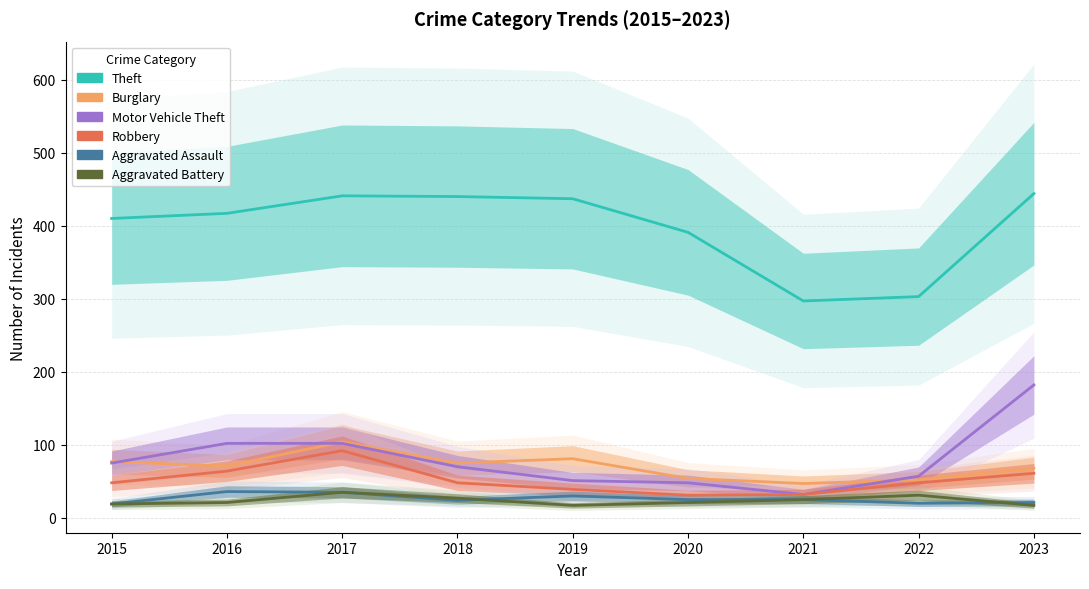

What is the sum of the Aggravated Assault values at 2023 and 2016?

57